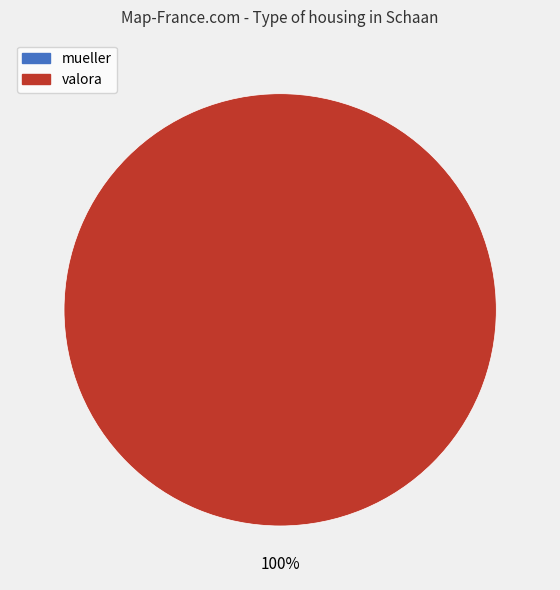

Does any single category account for the majority?

Yes